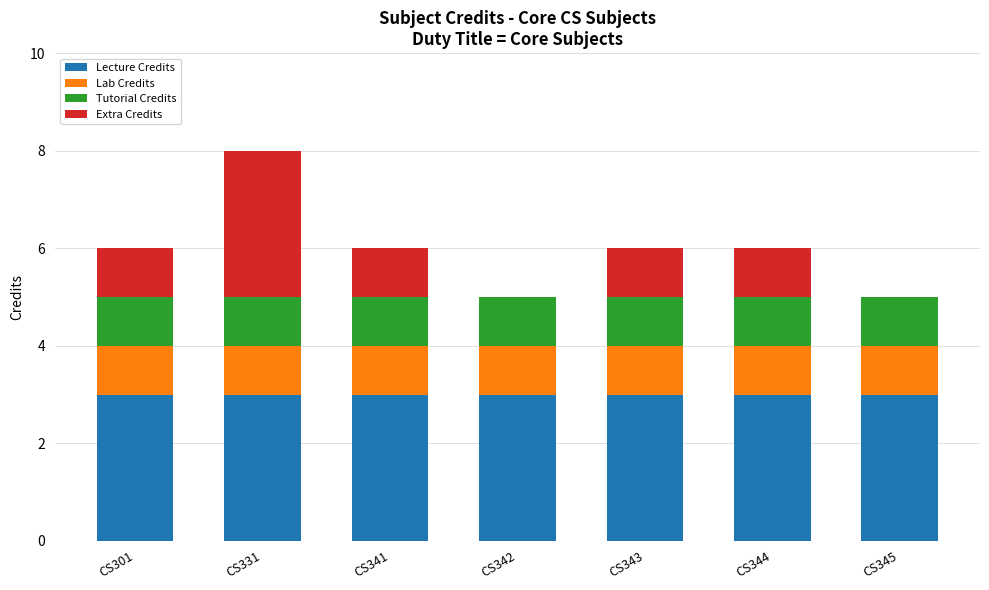

What are all the series names shown in the legend?

Lecture Credits, Lab Credits, Tutorial Credits, Extra Credits